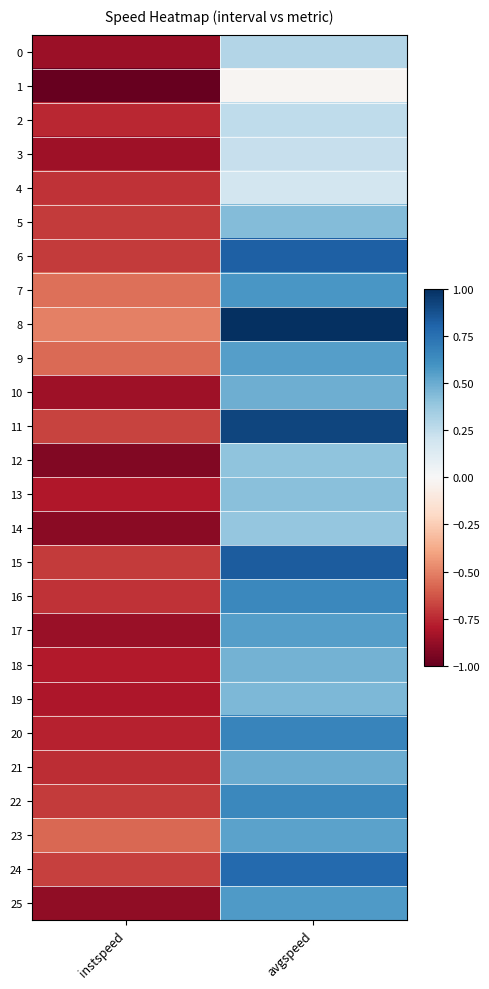

At how many categories does at least one series exceed 0?

1